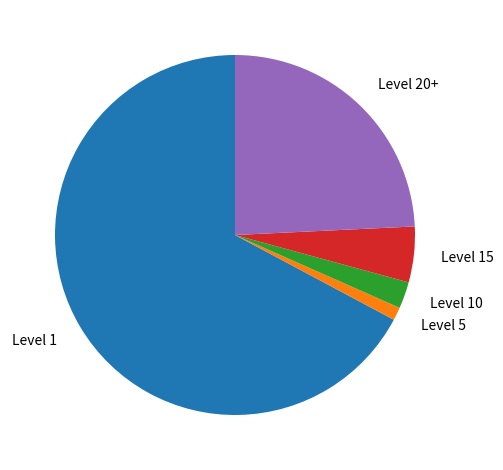

Does any single category account for the majority?

Yes